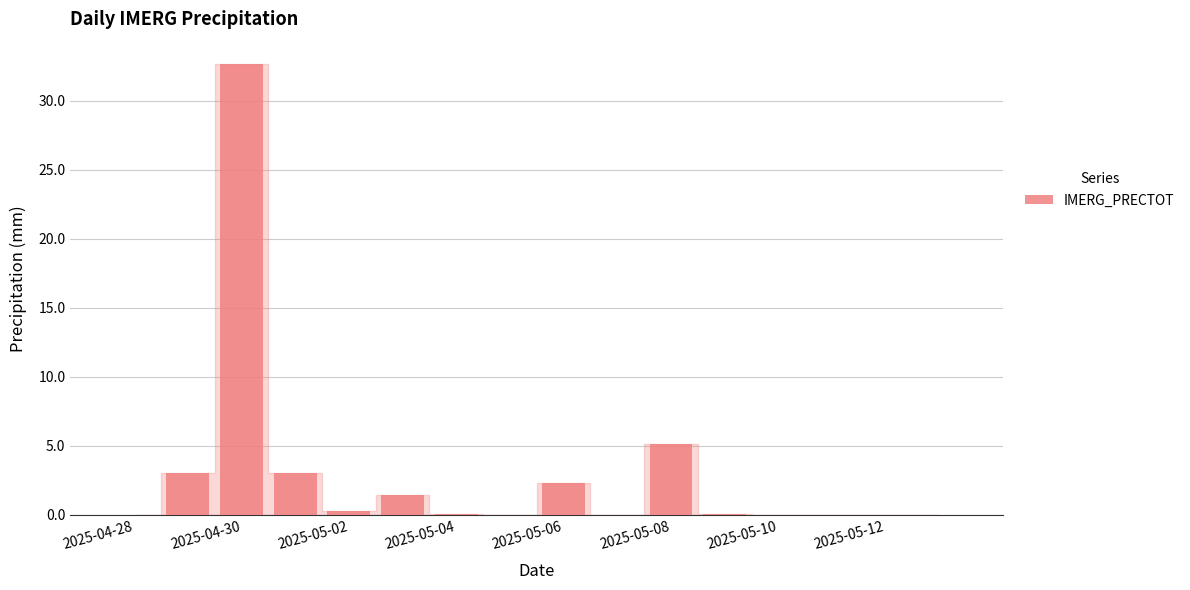

True or false: the data shows 0.0 at 2025-05-12.

True